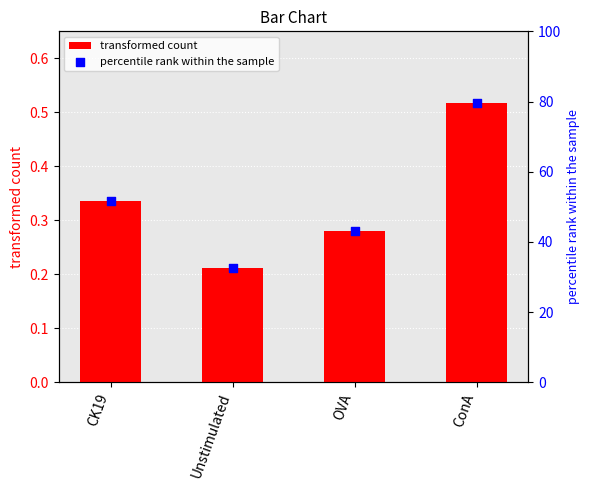

Which series has the widest spread of Y values?

percentile rank within the sample